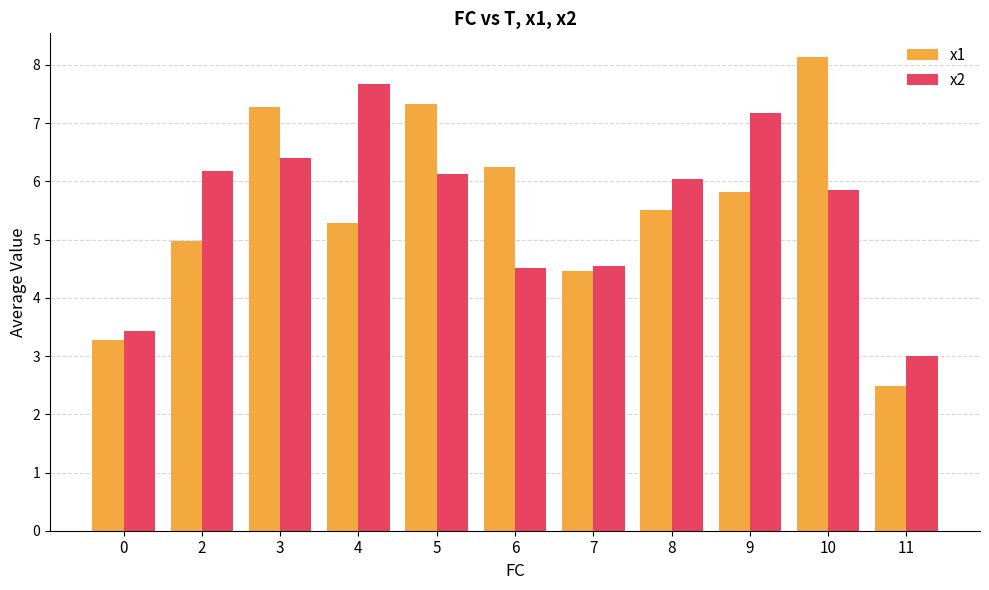

Between 7 and 8, which series saw the biggest shift?

x2